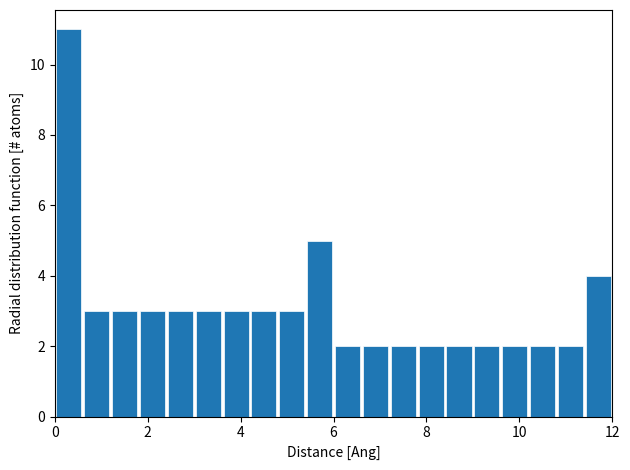

Around what value on the x-axis is the tallest bar? Give the approximate position of its centre, as read against the axis.

0.4